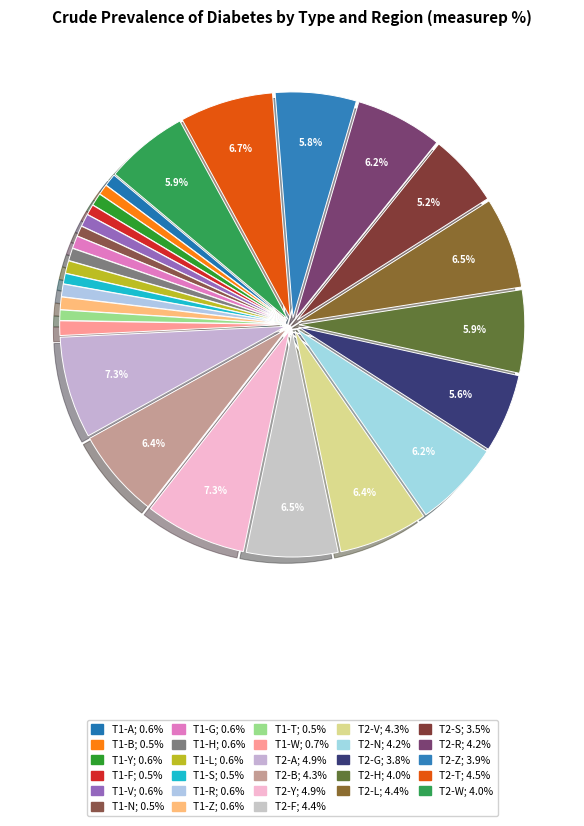

What is the smallest slice in the pie chart?

T1-B